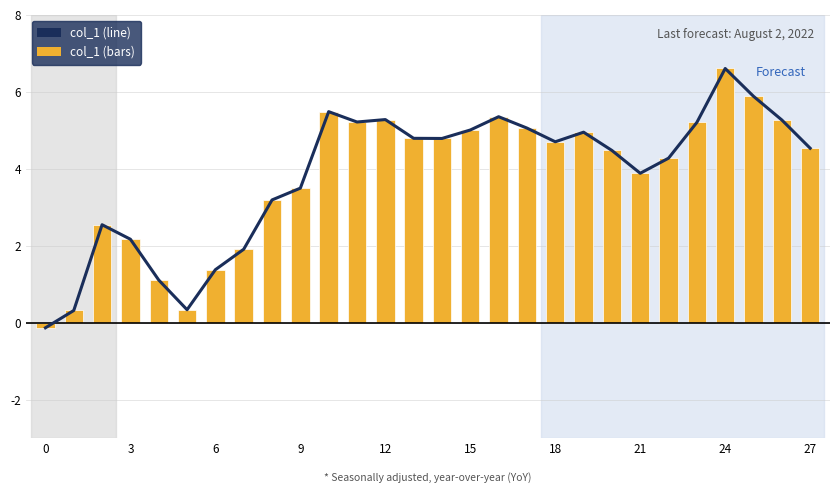

The col_1 series shows 1.7 at 18. True or false?

False